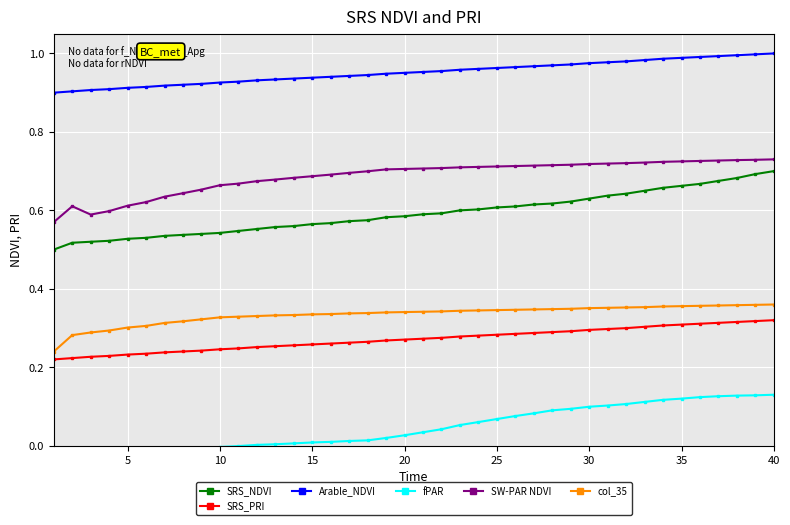

True or false: SW-PAR NDVI and Arable_NDVI intersect in this chart.

False